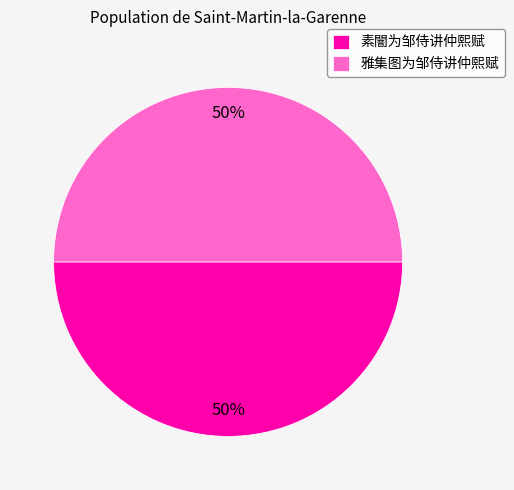

How many slices are in this pie chart?

2